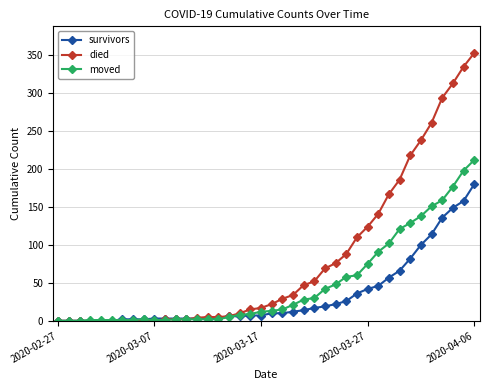

What are all the series names shown in the legend?

survivors, died, moved